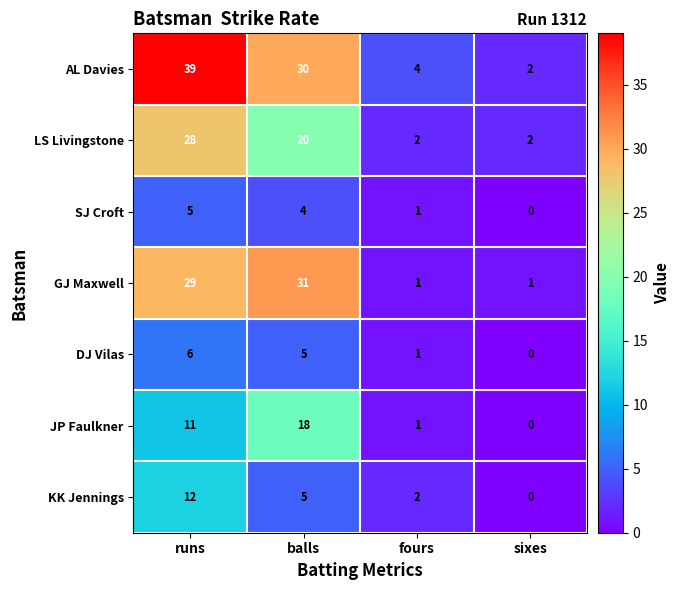

Is it true that DJ Vilas equals 5 at balls?

True